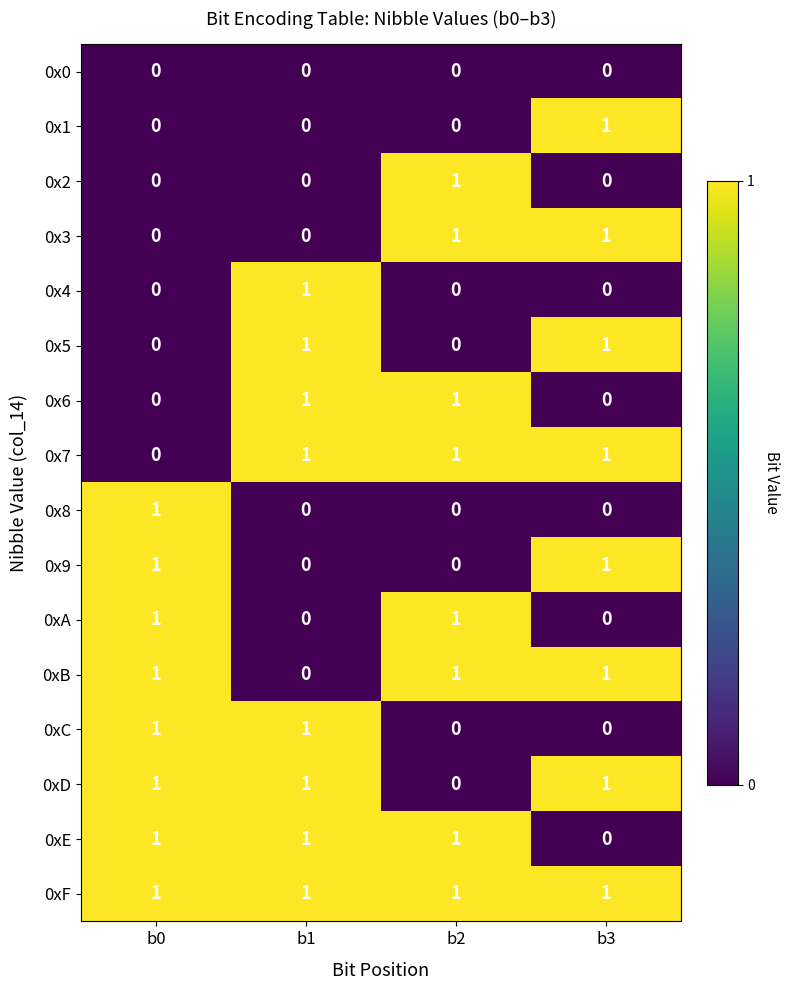

The value of 0x8 at b1 is 0. True or false?

True